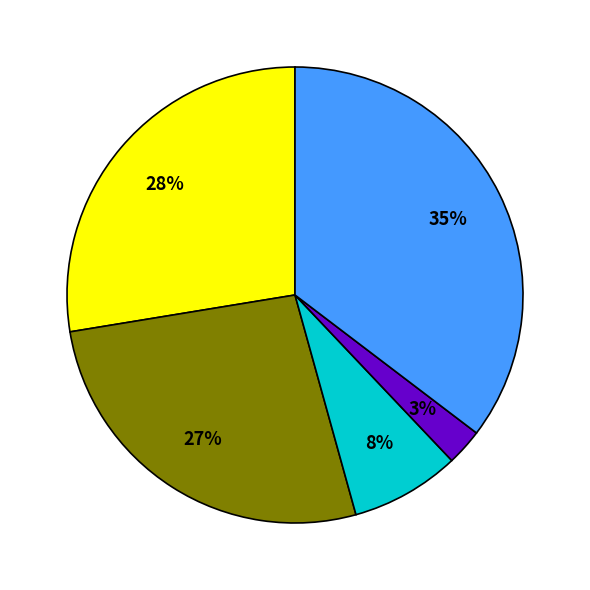

To the nearest percent, what is the average slice percentage?

20%